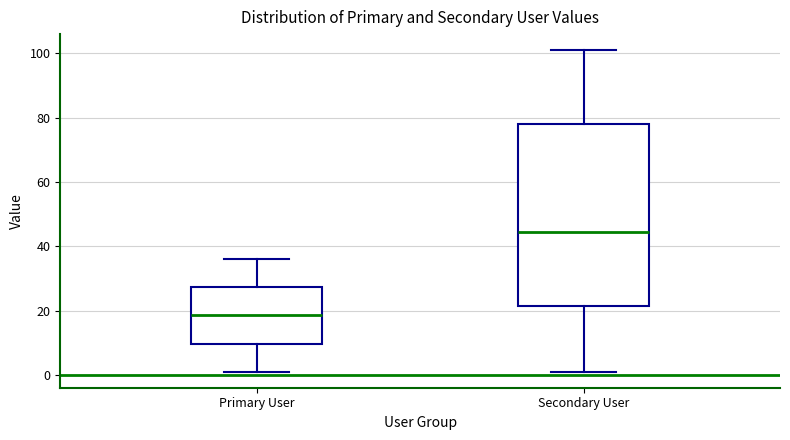

Comparing the boxes themselves (not the whiskers), which one is the tallest?

Secondary User